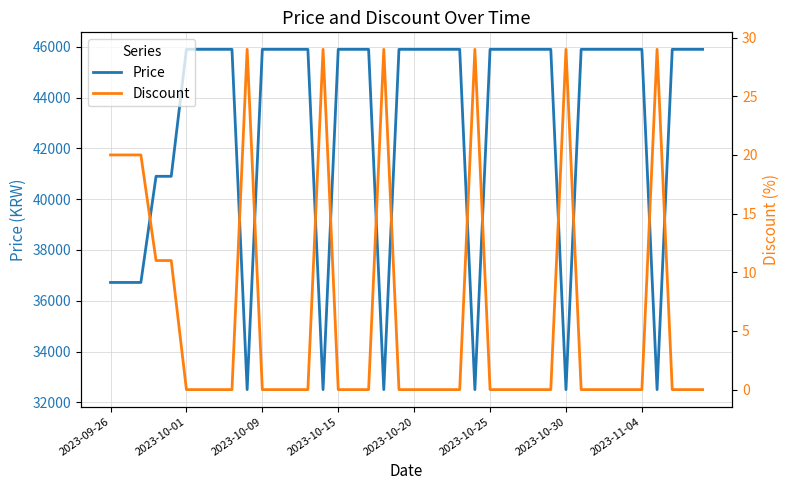

What is the difference between the maximum and second lowest values in the Discount series?

29